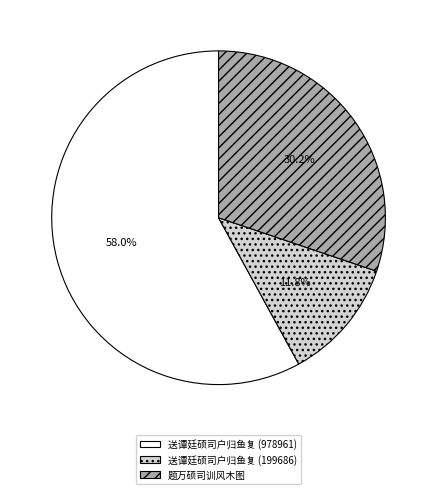

Which category accounts for the majority?

送谭廷硕司户归鱼复 (978961)